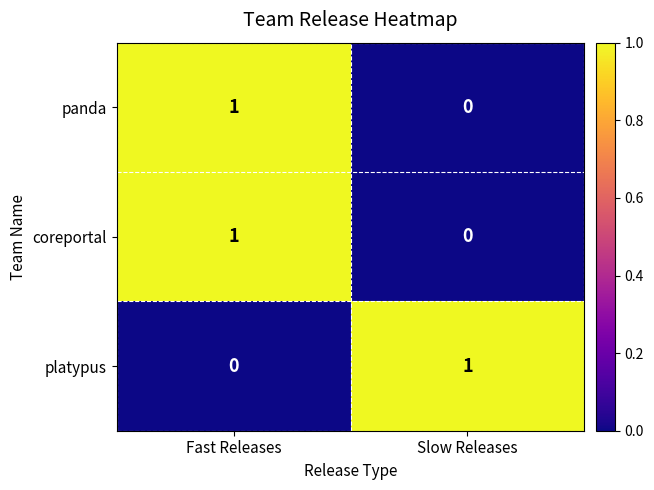

At which category is the sum across all series the highest?

Fast Releases